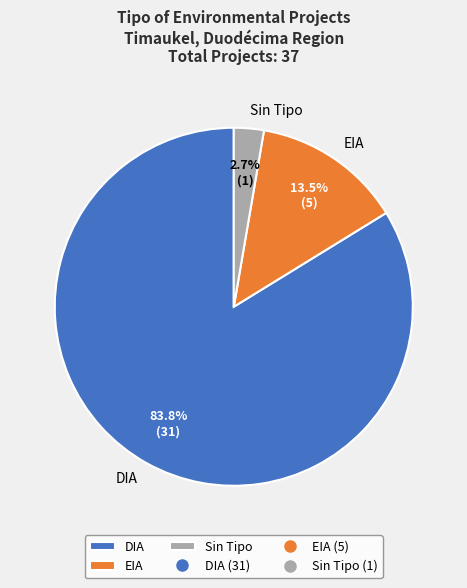

Count the number of slices in the pie.

3